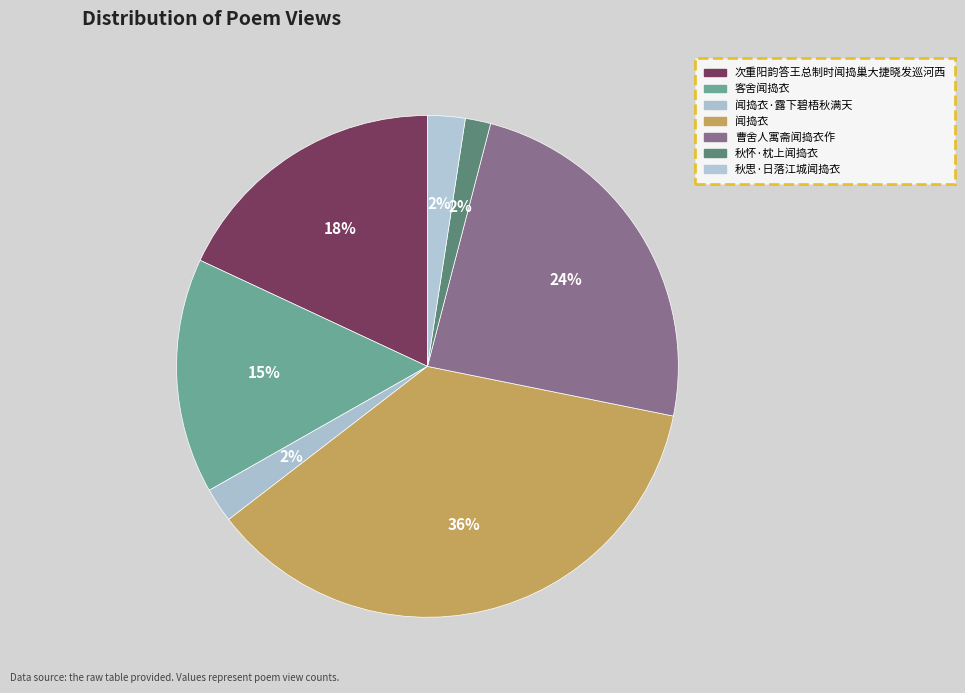

What percentage is the 闻捣衣·露下碧梧秋满天 slice, to the nearest percent?

2%